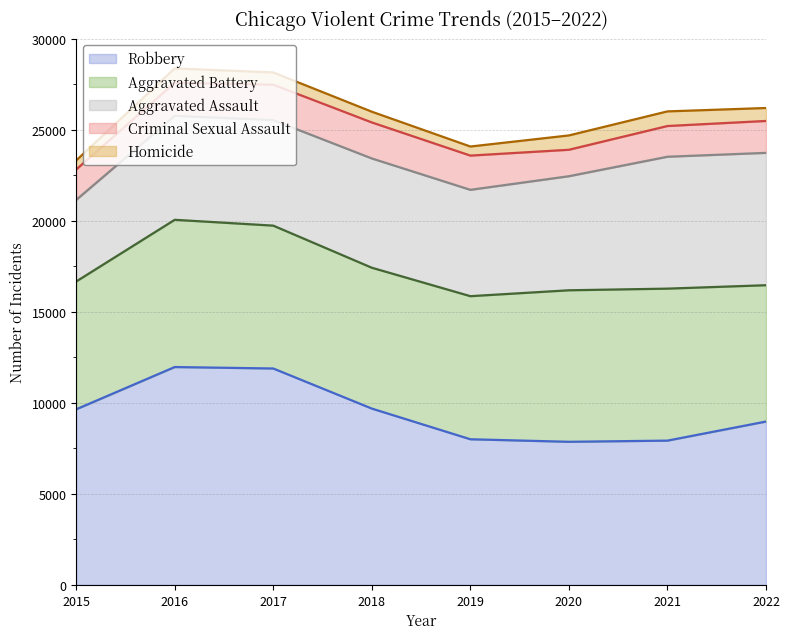

How many interior local valleys does the Robbery series have?

1